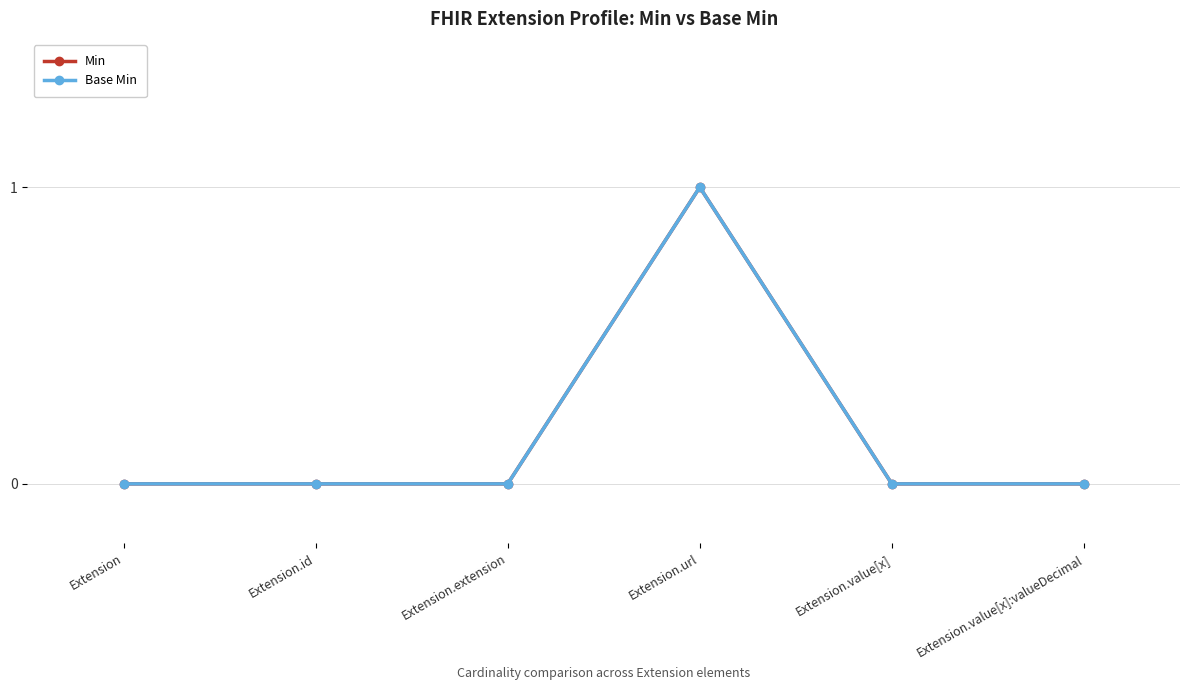

How many lines are shown in the chart?

2